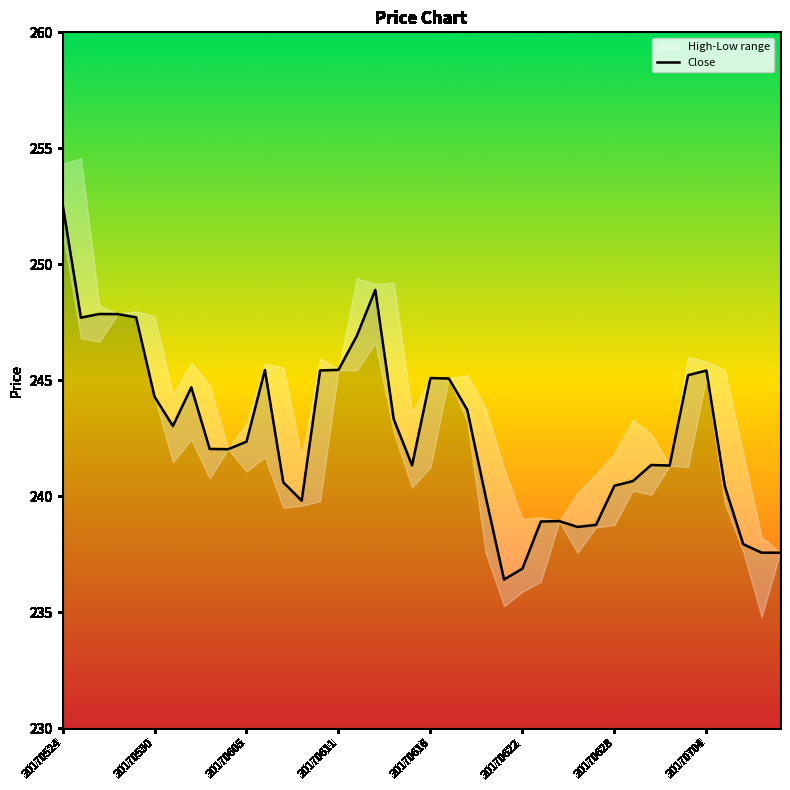

Which category has the highest value across all series?

20170524